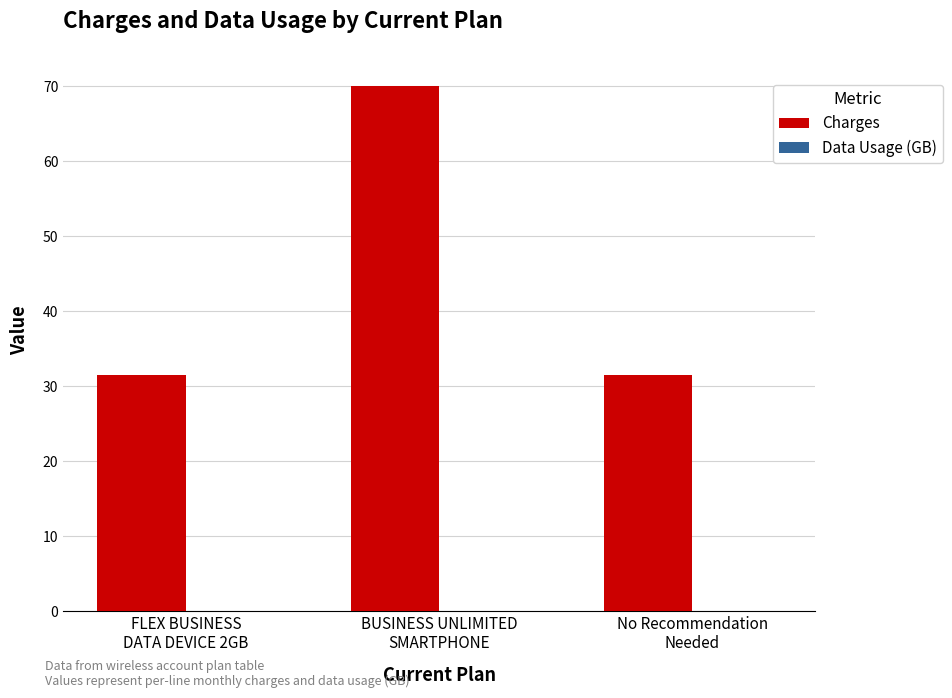

What is the maximum value shown in the chart?

70.0